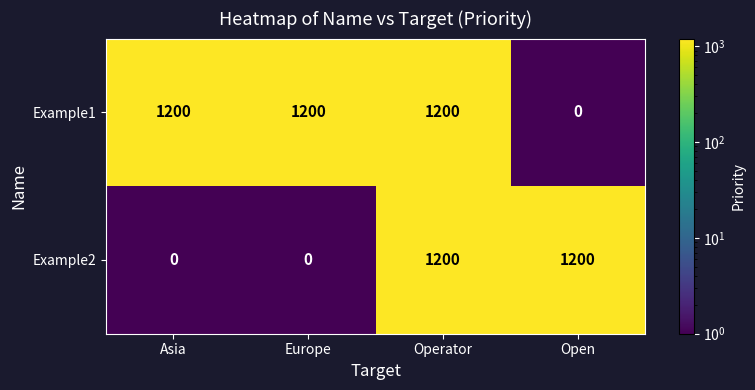

Reading right to left, what are all the values shown in this chart?

Example1: 0	1200	1200	1200
Example2: 1200	1200	0	0